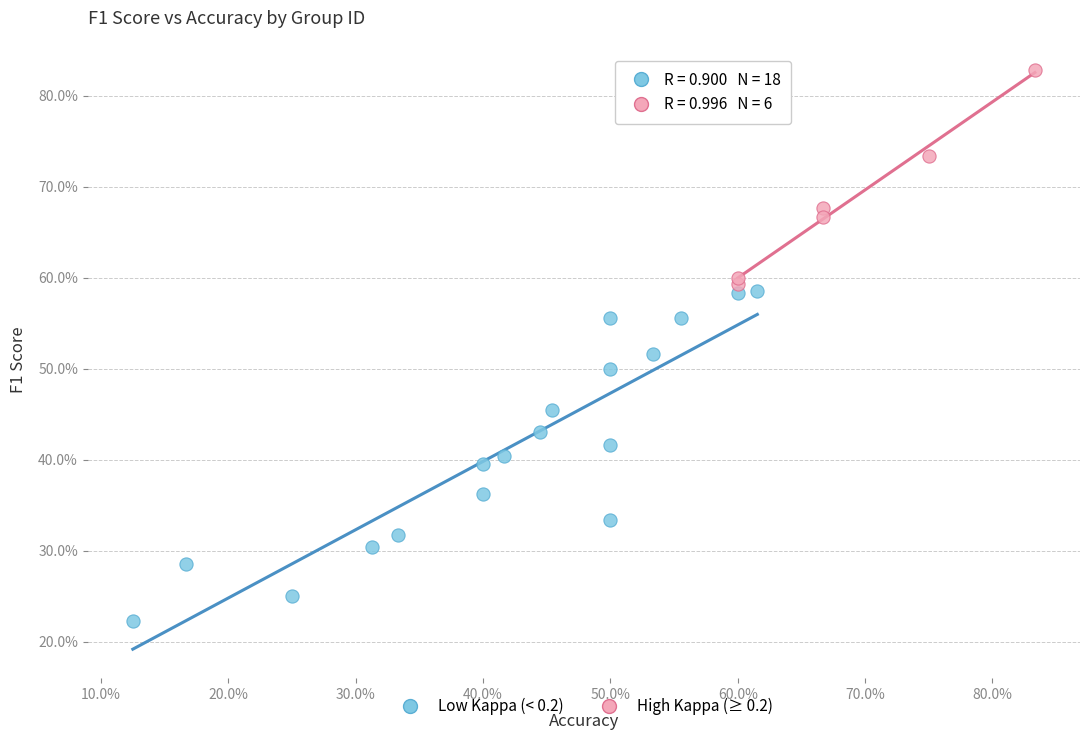

Which series contains the highest Y value?

High Kappa (≥ 0.2)